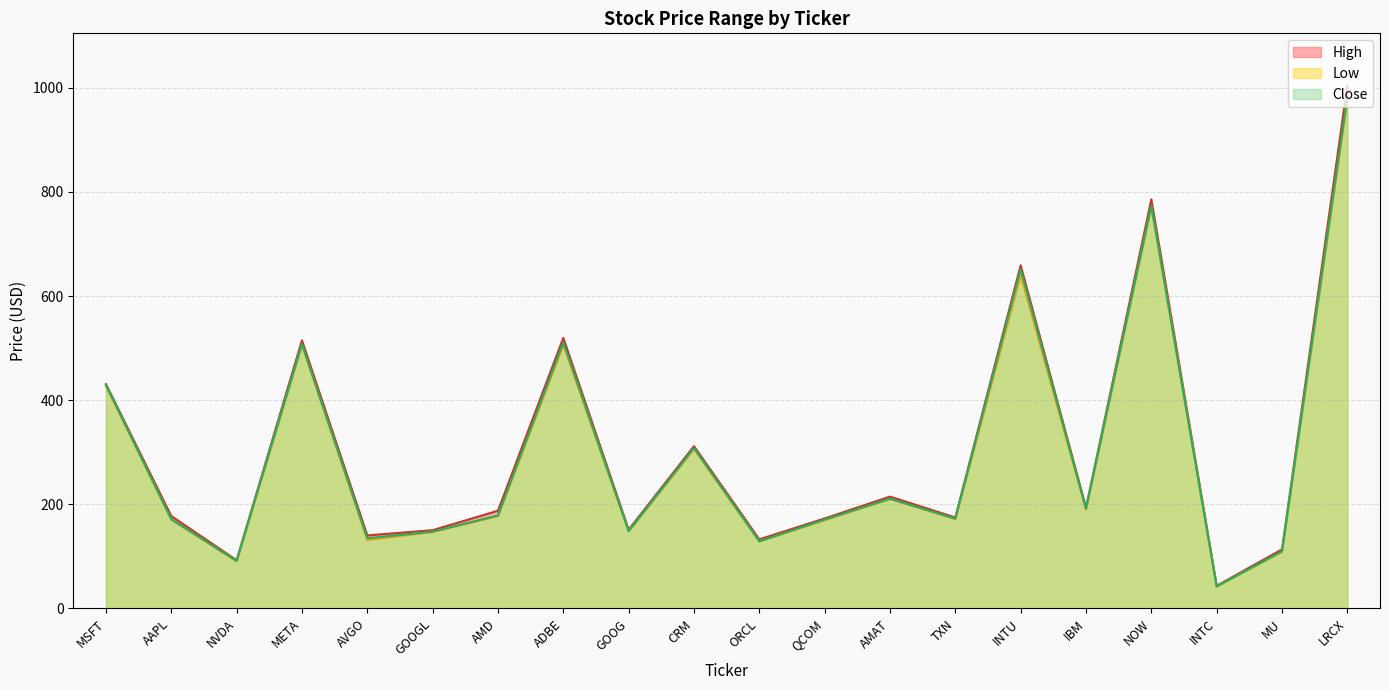

Which category has the highest value across all series?

LRCX